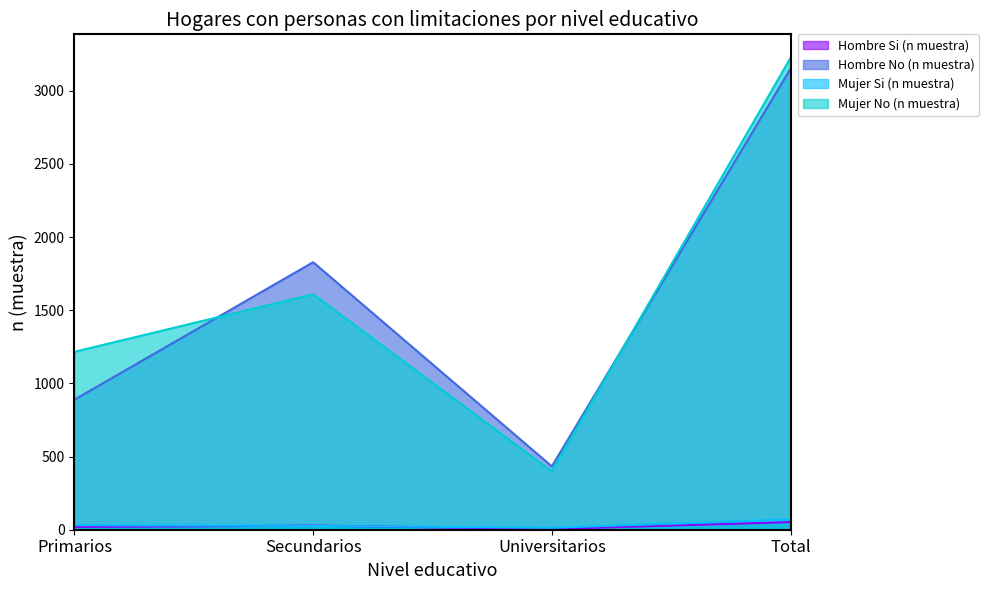

What is the average value of the Hombre No (n muestra) series?

1575